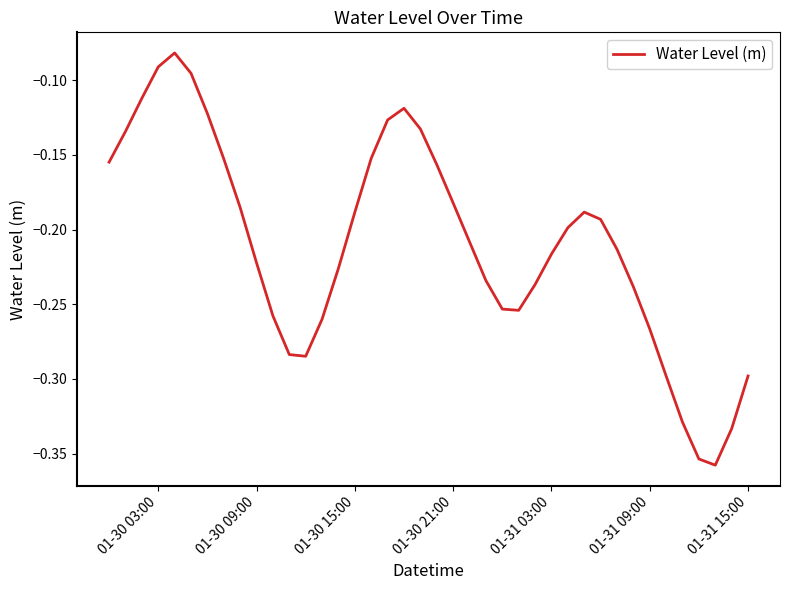

What is the difference between the maximum and minimum values?

0.3